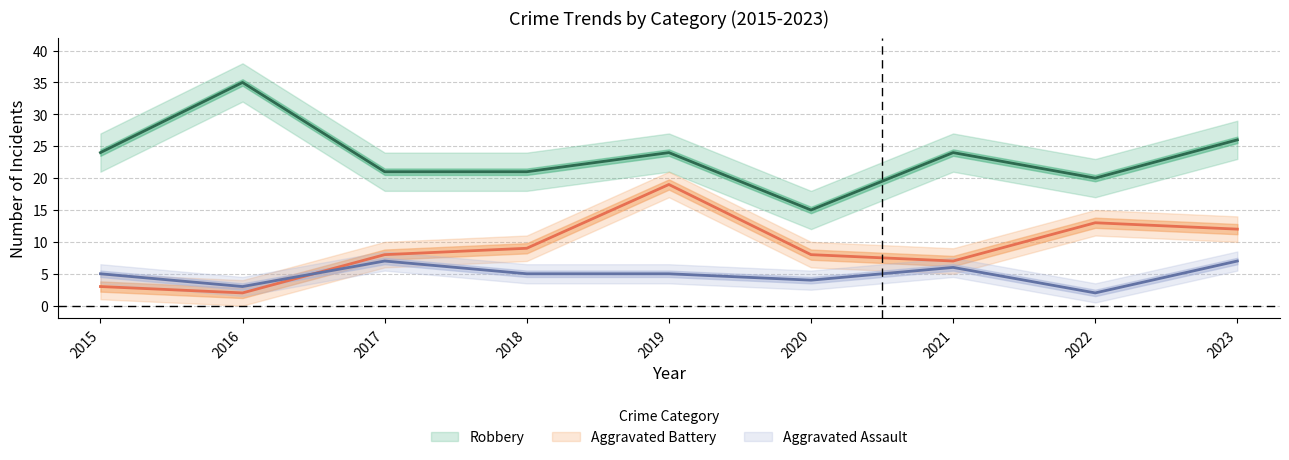

Between 2017 and 2020, which series saw the biggest shift?

Robbery